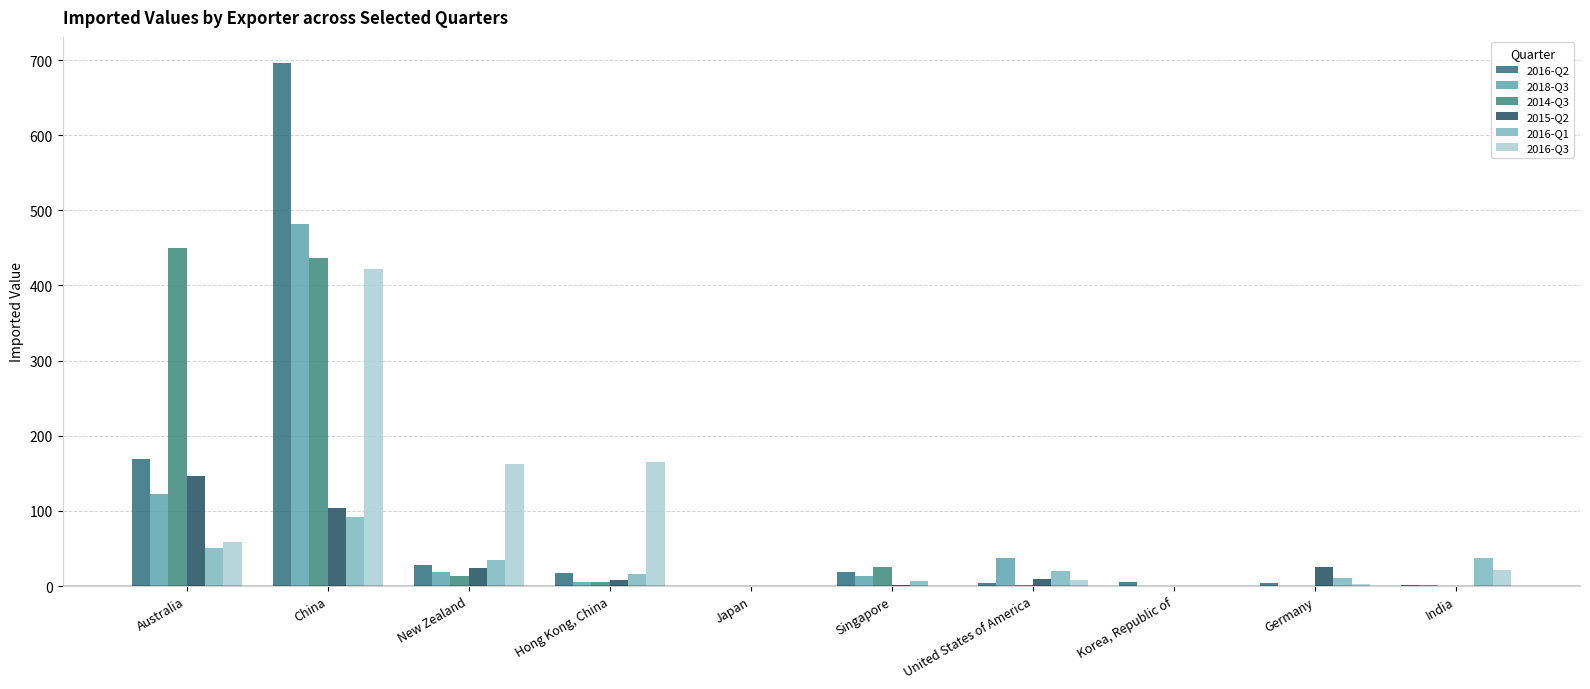

Reading right to left, transcribe all the data shown in this chart.

2016-Q2: India=1	Germany=4	Korea, Republic of=6	United States of America=4	Singapore=19	Japan=0	Hong Kong, China=17	New Zealand=28	China=696	Australia=169
2018-Q3: India=1	Germany=0	Korea, Republic of=0	United States of America=37	Singapore=13	Japan=0	Hong Kong, China=6	New Zealand=19	China=482	Australia=122
2014-Q3: India=0	Germany=0	Korea, Republic of=0	United States of America=1	Singapore=26	Japan=0	Hong Kong, China=5	New Zealand=14	China=437	Australia=450
2015-Q2: India=0	Germany=25	Korea, Republic of=0	United States of America=10	Singapore=1	Japan=0	Hong Kong, China=8	New Zealand=24	China=104	Australia=147
2016-Q1: India=37	Germany=11	Korea, Republic of=0	United States of America=20	Singapore=7	Japan=0	Hong Kong, China=16	New Zealand=35	China=92	Australia=51
2016-Q3: India=22	Germany=3	Korea, Republic of=0	United States of America=8	Singapore=0	Japan=0	Hong Kong, China=165	New Zealand=162	China=422	Australia=58